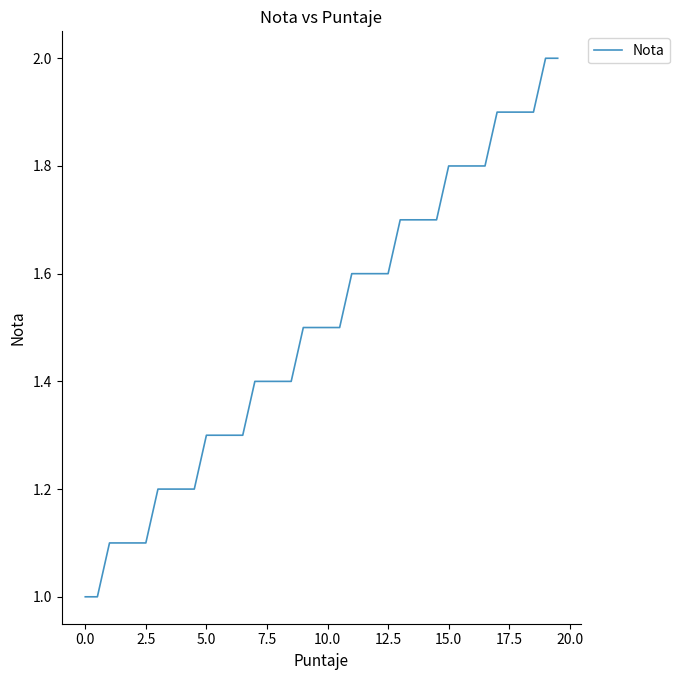

What is the difference between the maximum and minimum values?

1.0